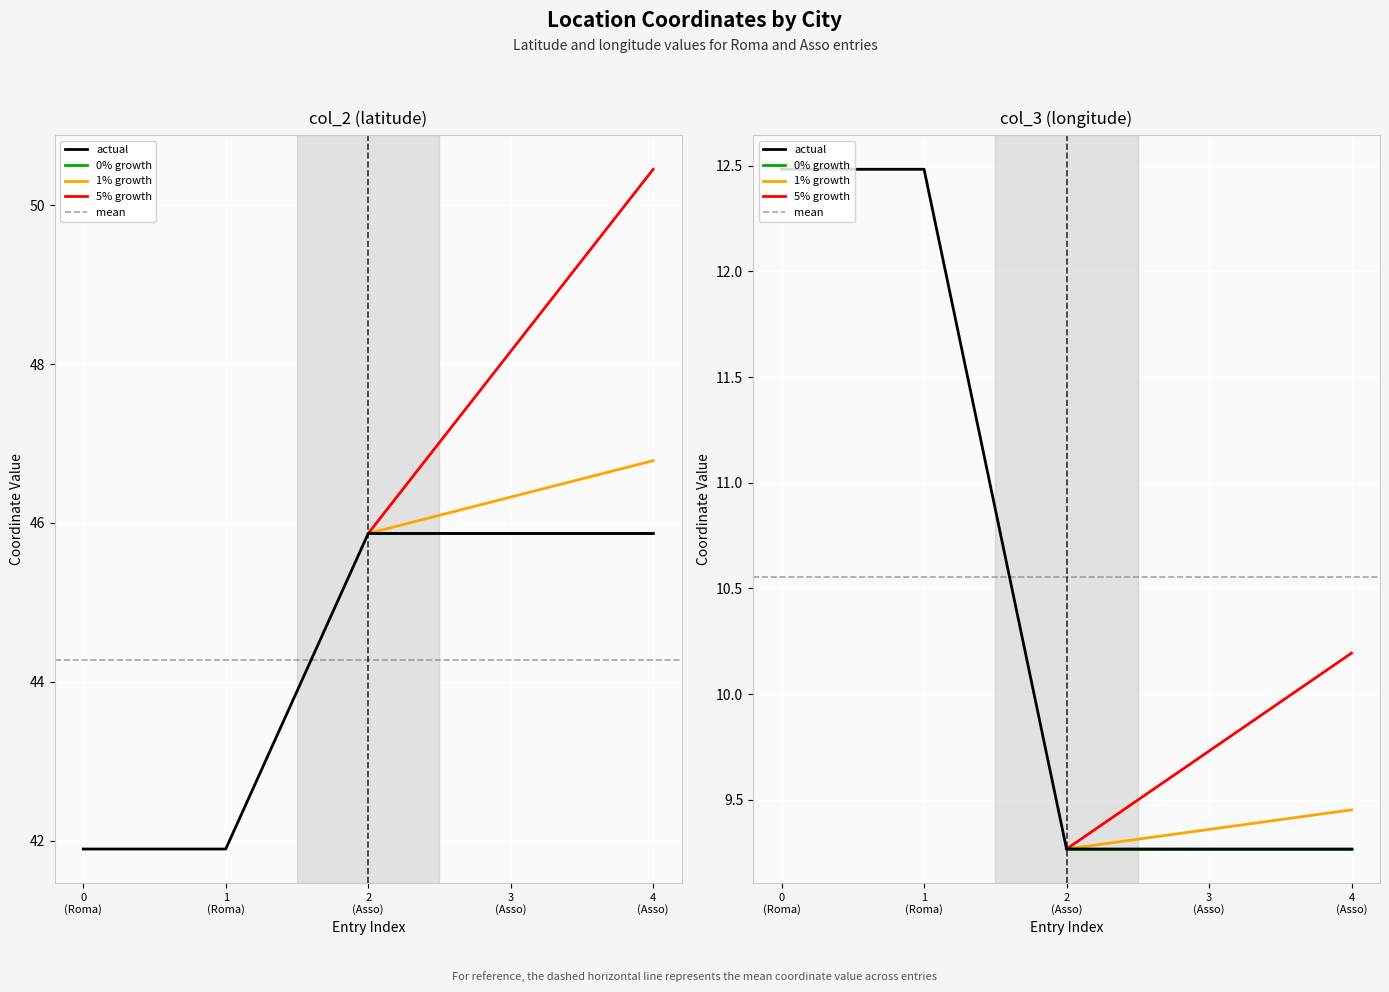

Count the number of categories in the chart.

5